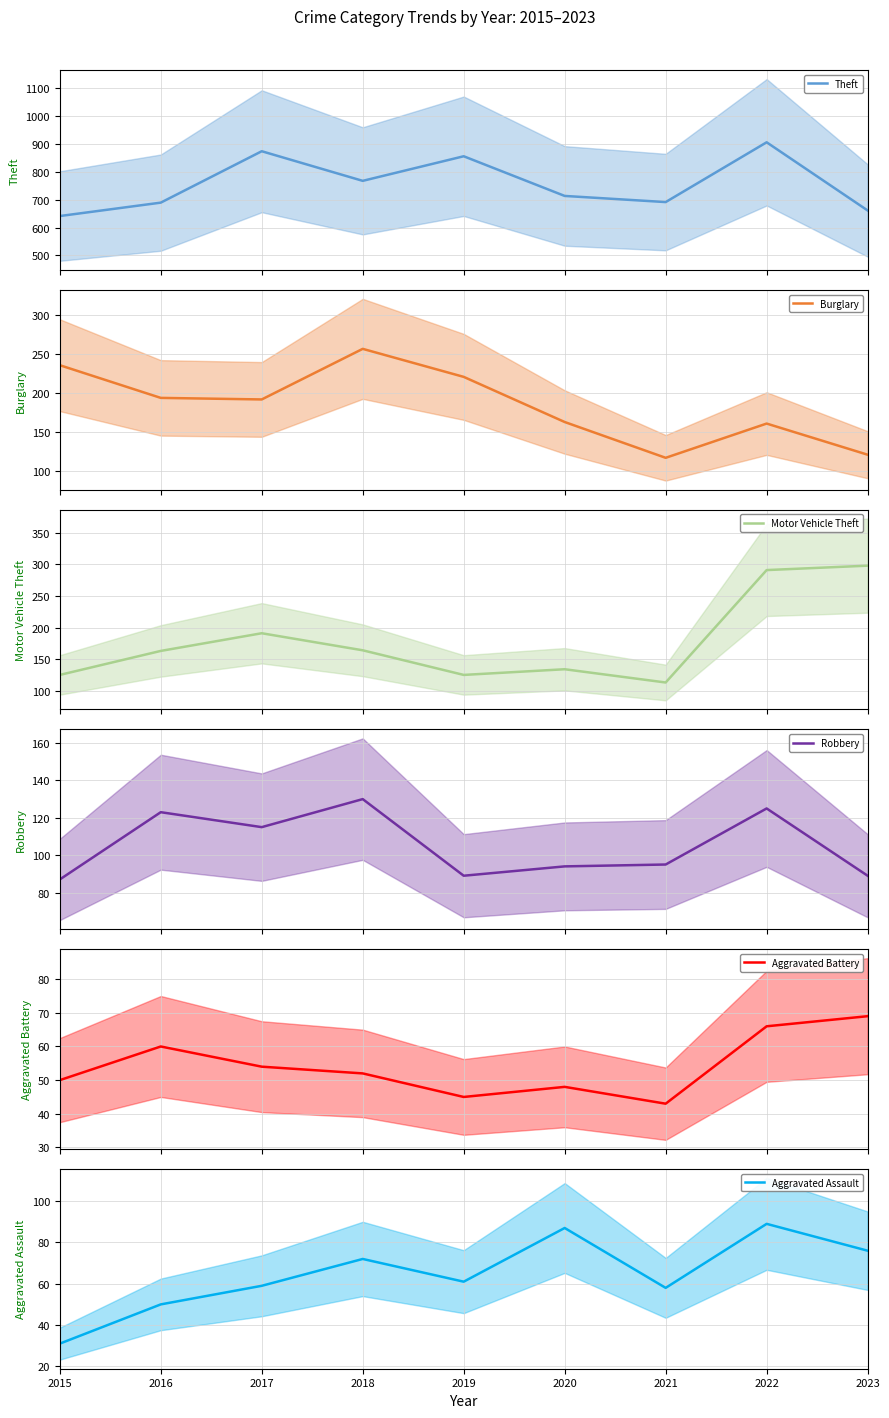

List the series in order of their peak value, lowest first.

Aggravated Battery, Aggravated Assault, Robbery, Burglary, Motor Vehicle Theft, Theft